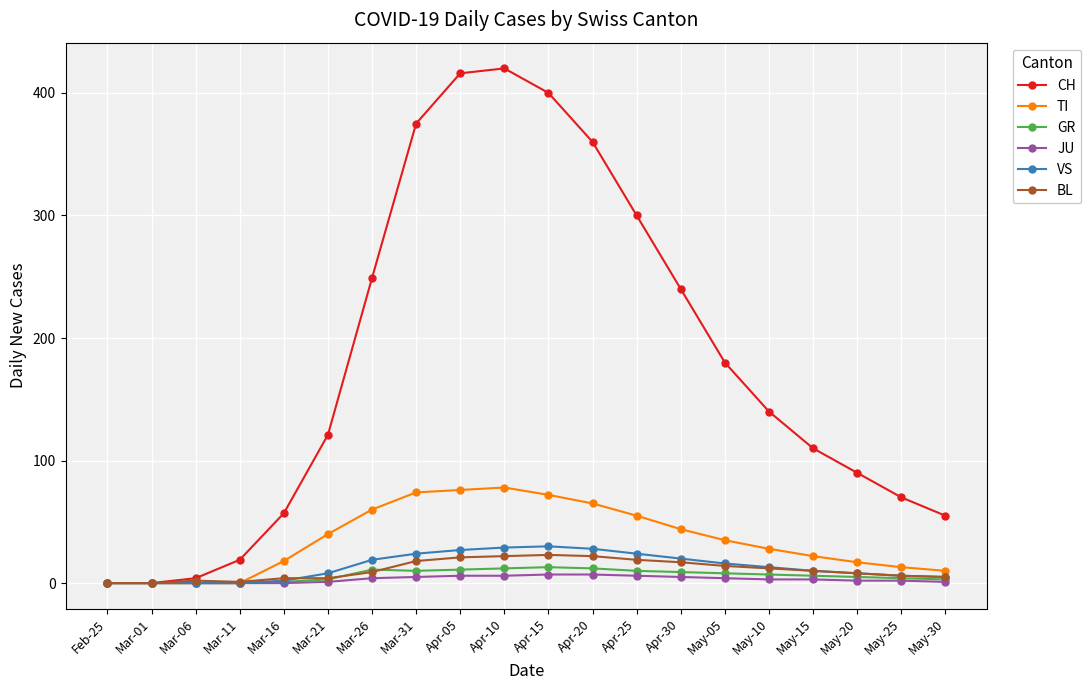

Is the value of JU at Apr-05 greater than the value of TI at Apr-05?

No